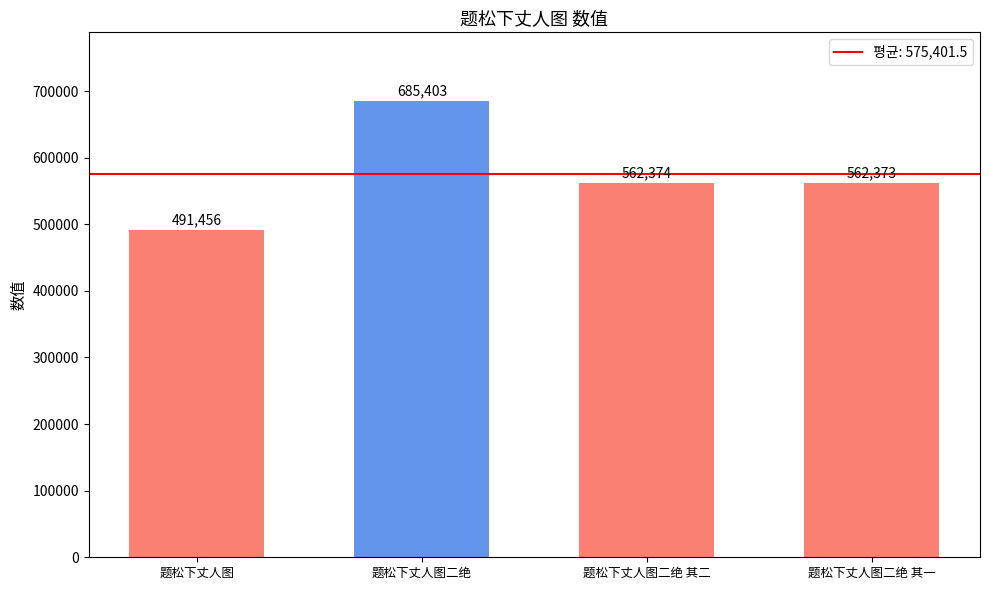

Which has a higher value, 题松下丈人图二绝 其一 or 题松下丈人图二绝?

题松下丈人图二绝